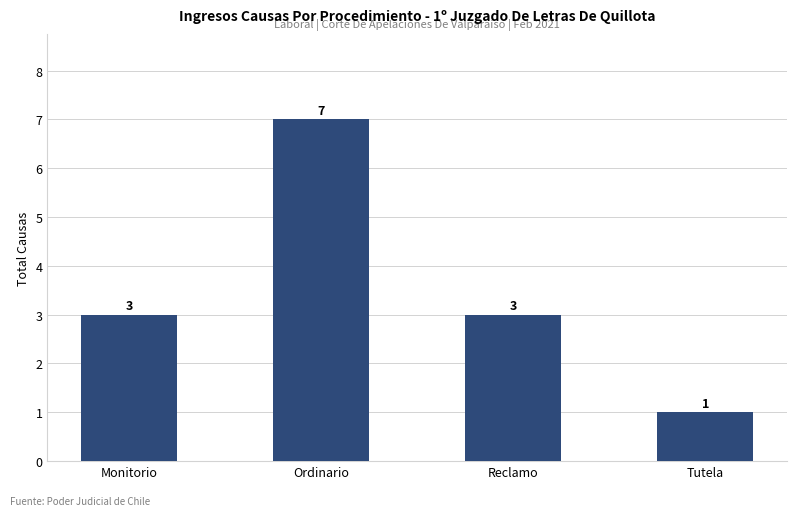

Approximately how many times larger is the value at Reclamo compared to Monitorio?

1.0